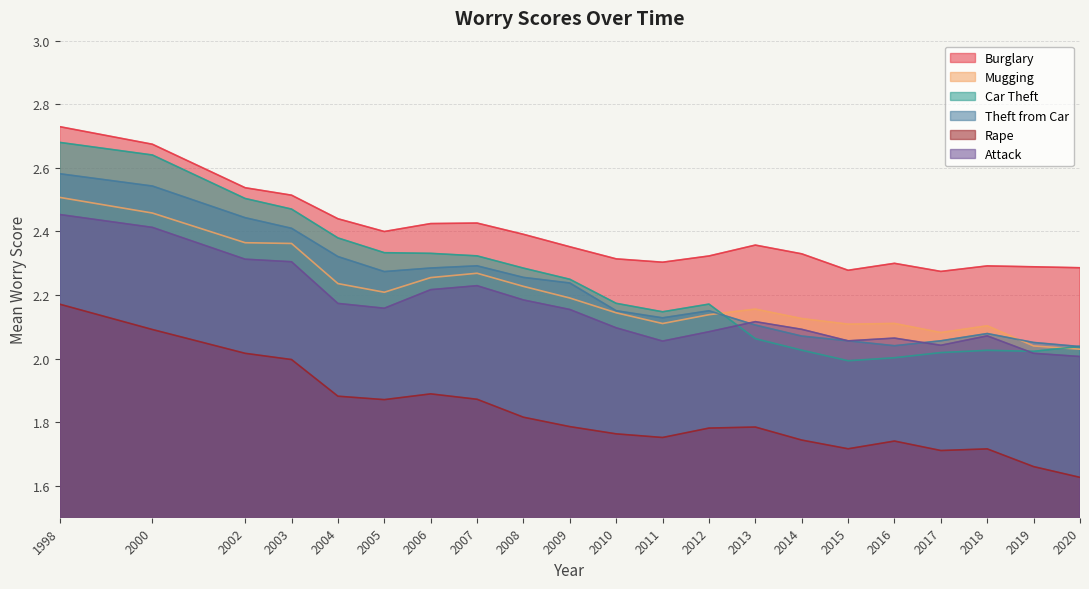

Rank the series by their maximum value, from lowest to highest.

mean_wraped, mean_wattack, mean_wmugged, mean_wfromcar, mean_wcarstol, mean_wburgl